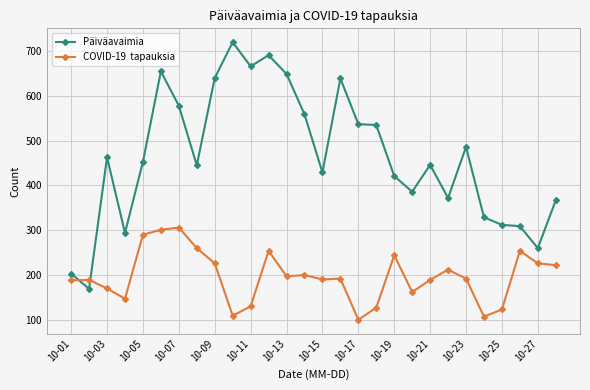

What is the smallest value displayed?

100